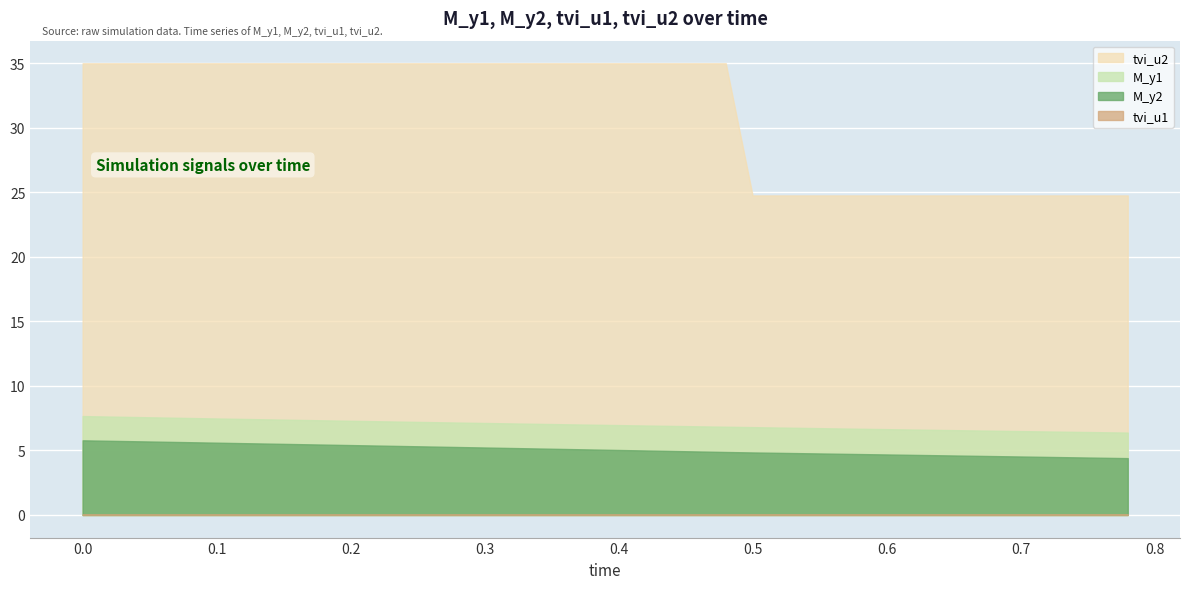

List the labels in order of M_y2 value, largest first.

0, 1, 2, 3, 4, 5, 6, 7, 8, 9, 10, 11, 12, 13, 14, 15, 16, 17, 18, 19, 20, 21, 22, 23, 24, 25, 26, 27, 28, 29, 30, 31, 32, 33, 34, 35, 36, 37, 38, 39